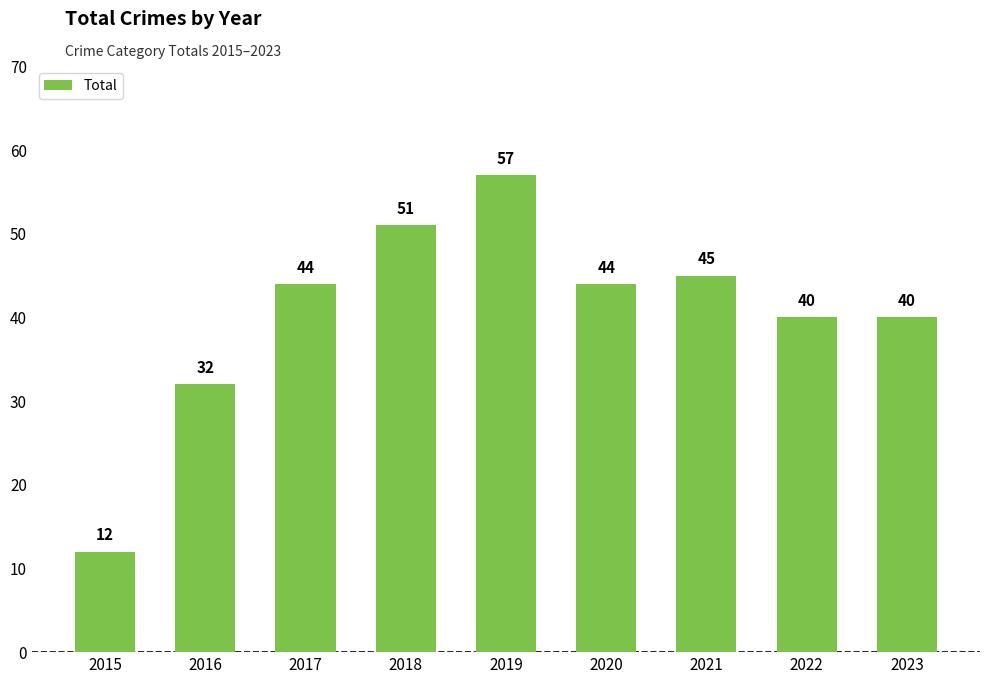

True or false: the data shows 4 at 2015.

False